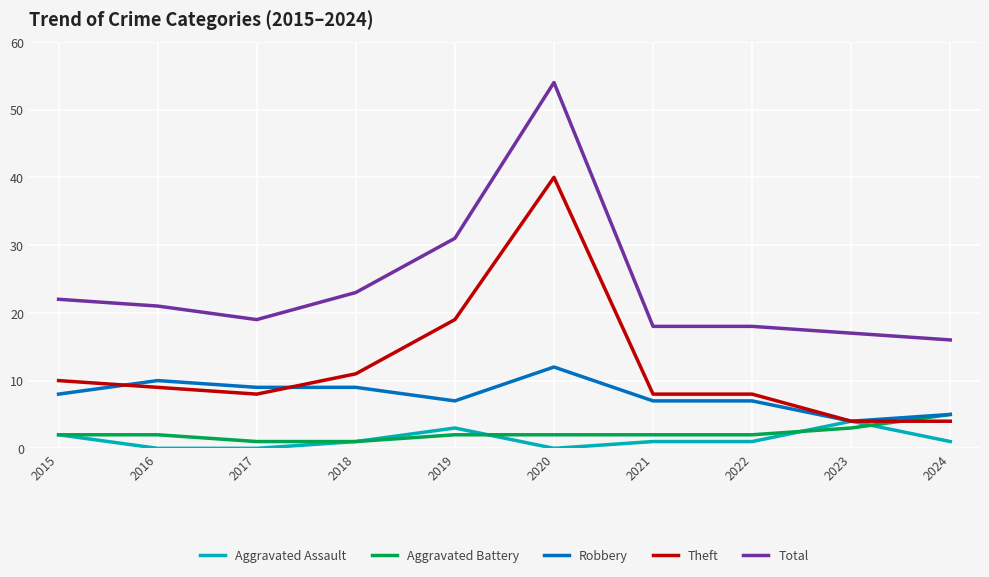

The Aggravated Assault series shows 0 at 2016. True or false?

True